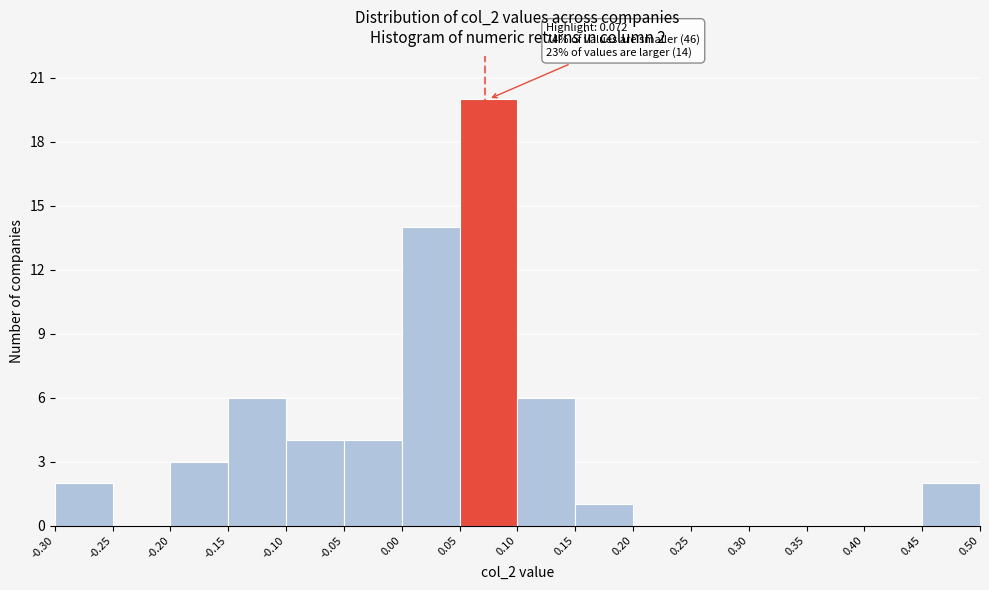

Which range on the x-axis has the tallest bar?

0.05 to 0.10